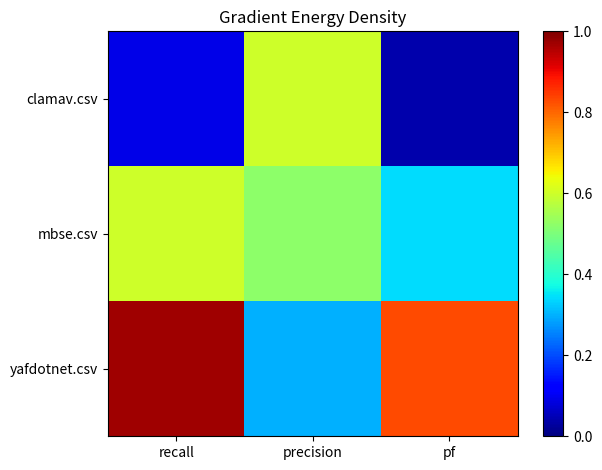

Reading right to left, what are all the values shown in this chart?

clamav.csv: pf=0.0	precision=0.6	recall=0.1
mbse.csv: pf=0.3	precision=0.5	recall=0.6
yafdotnet.csv: pf=0.8	precision=0.3	recall=1.0